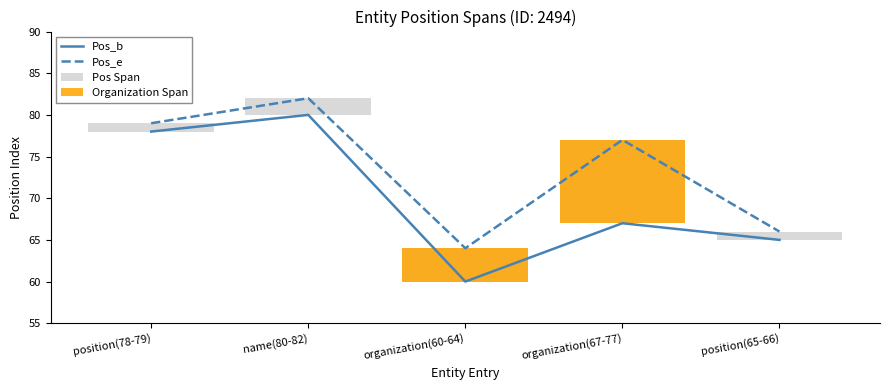

Is it true that Pos_e equals 79 at position(78-79)?

True